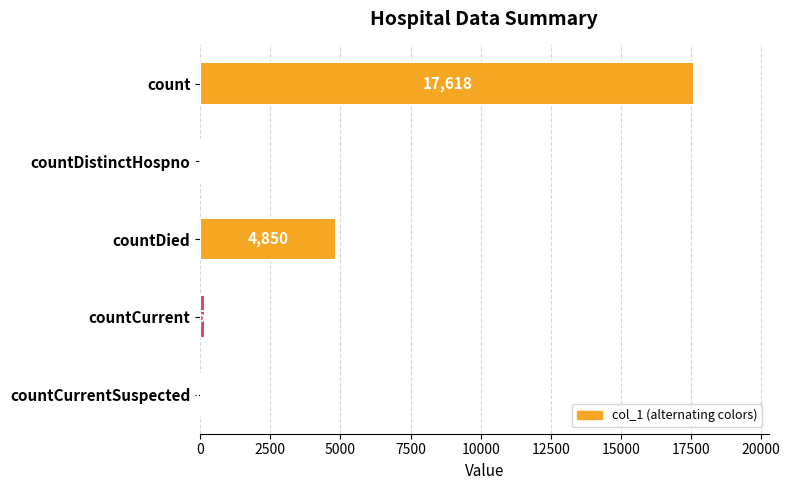

Reading top to bottom, list all the values displayed in this chart.

count=17618	countDistinctHospno=62	countDied=4850	countCurrent=158	countCurrentSuspected=0